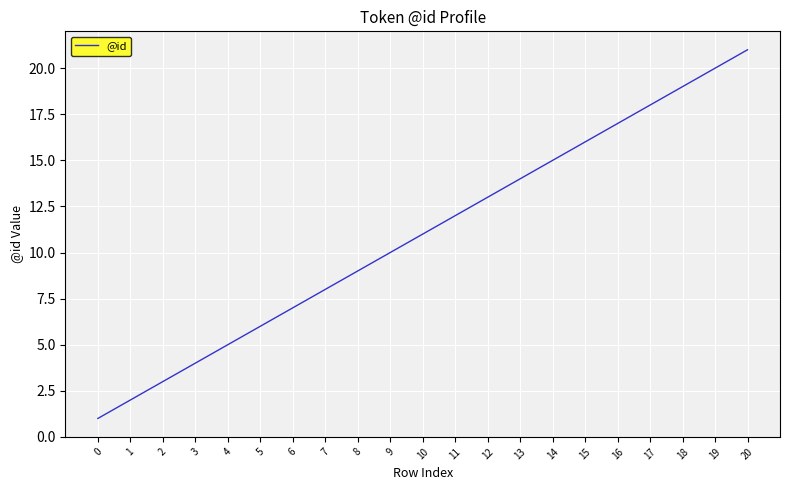

What is the sum of the values at 19 and 4?

25